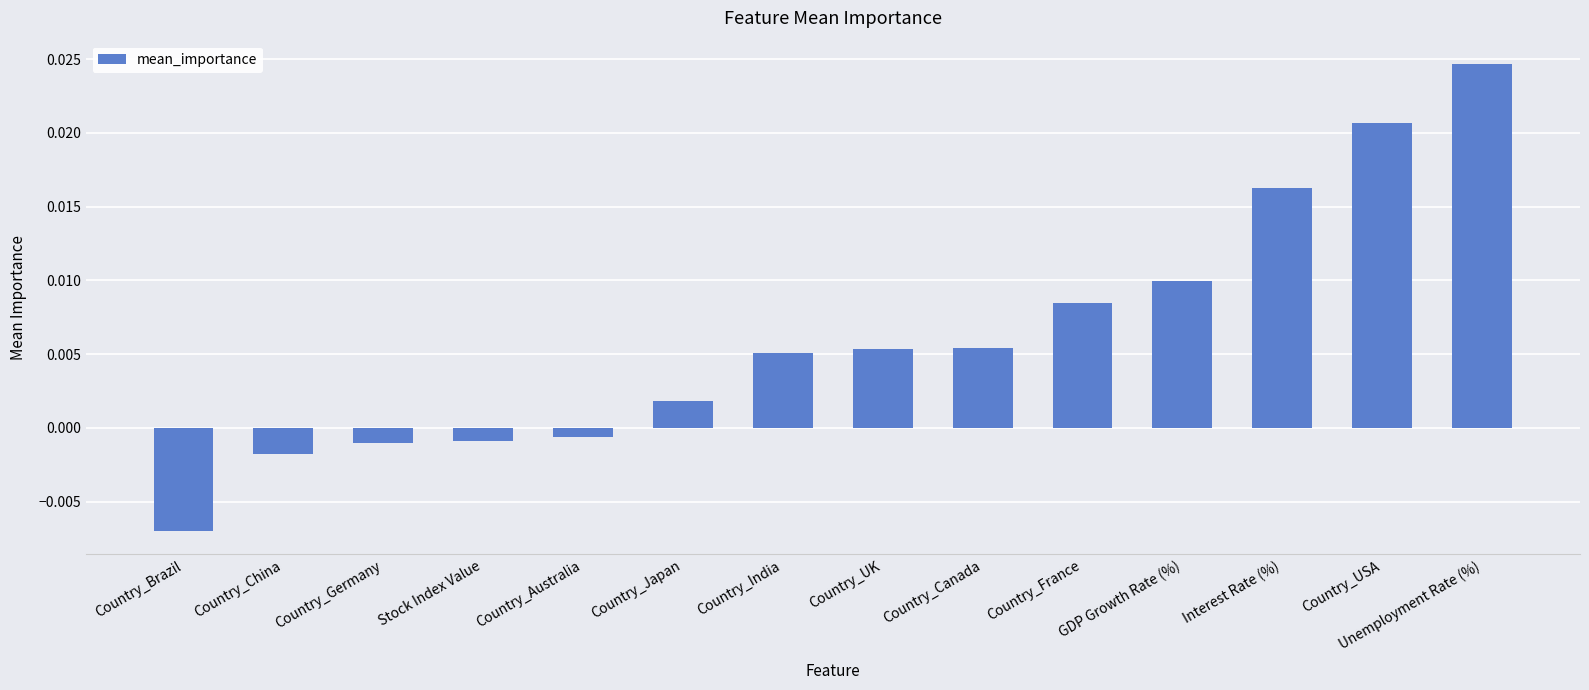

What is the label of the 7th bar from the left?

Country_India